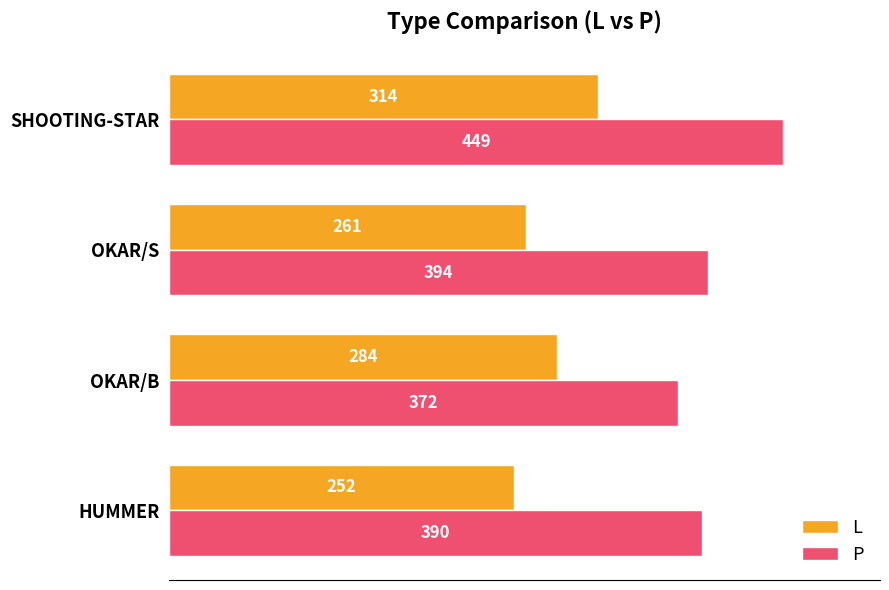

What are all the series names shown in the legend?

L, P